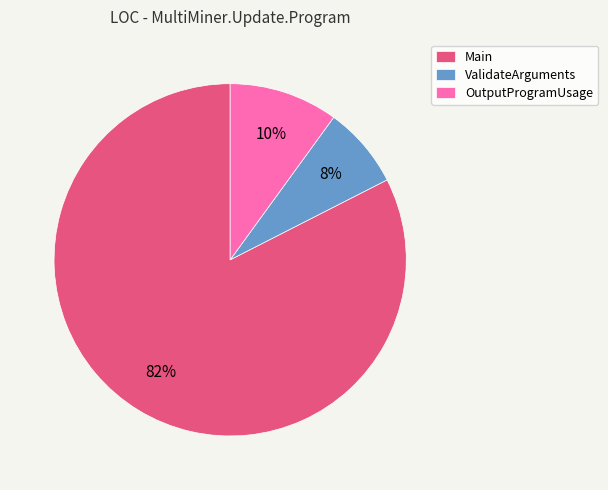

Do ValidateArguments and OutputProgramUsage together represent more than half of the pie?

No